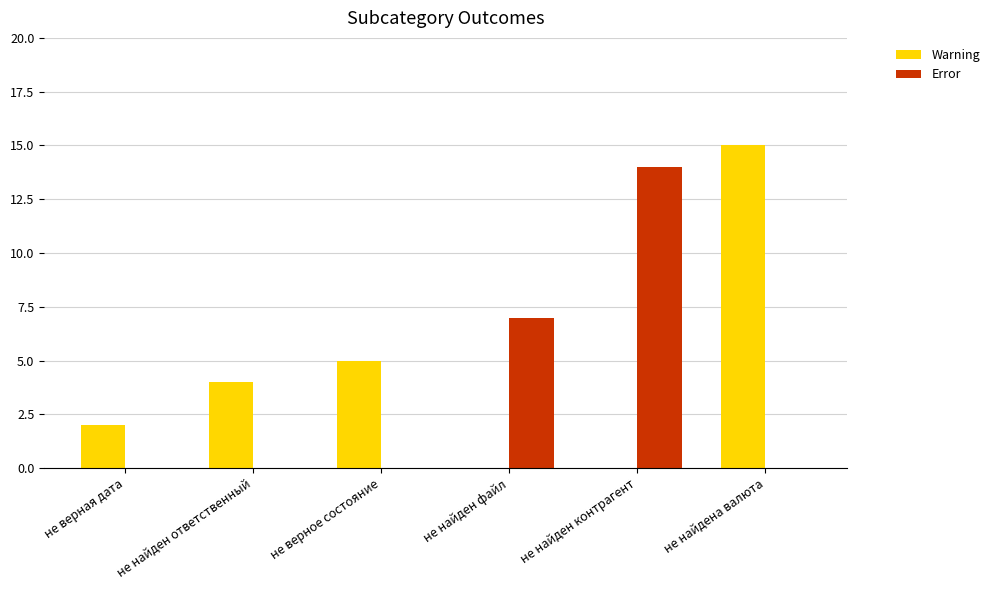

The value of Error at не верное состояние is 9. True or false?

False